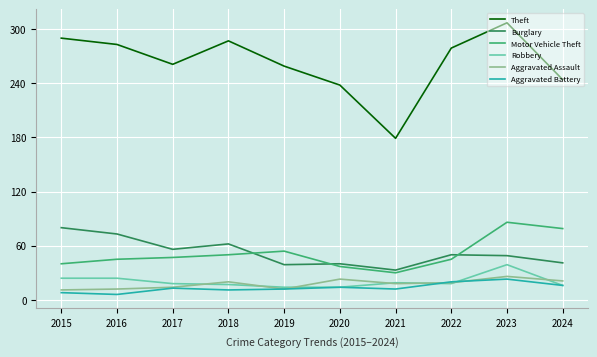

In Aggravated Assault, how many points are lower than both neighbors (excluding endpoints)?

2